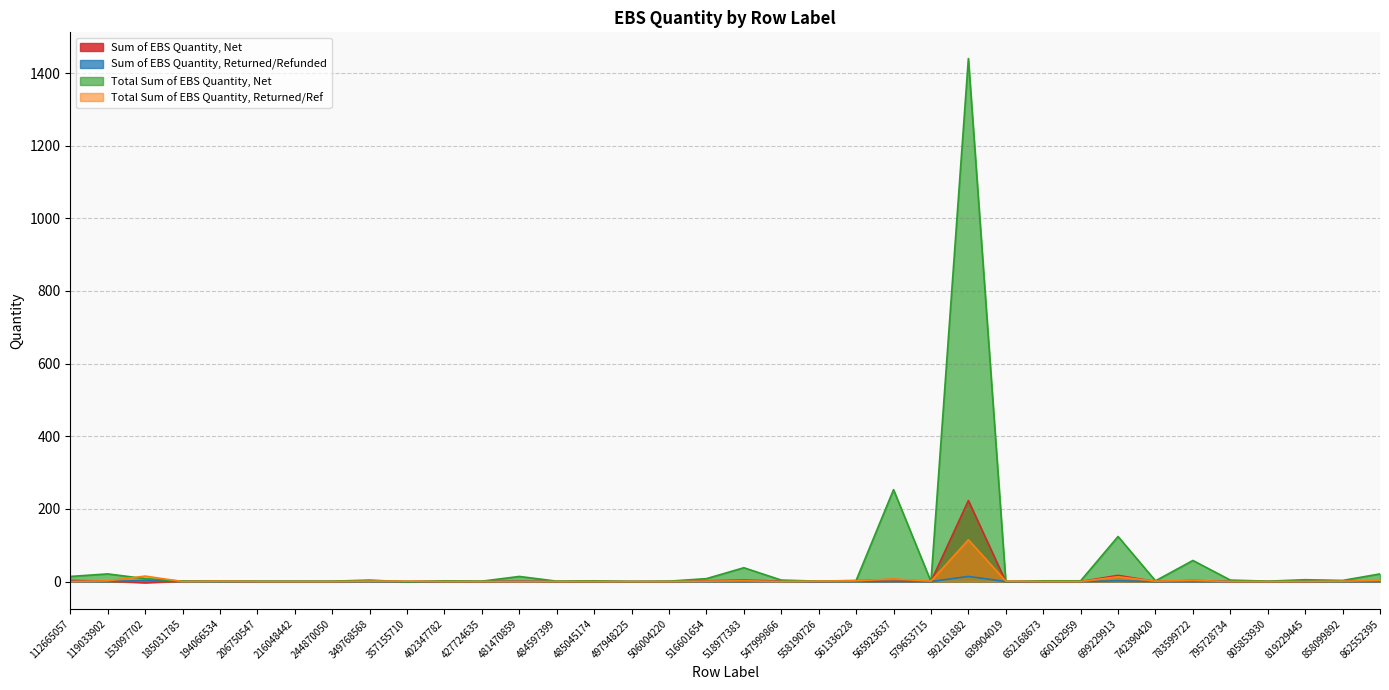

Is it true that Sum of EBS Quantity, Returned/Refunded equals 5 at 153097702?

False